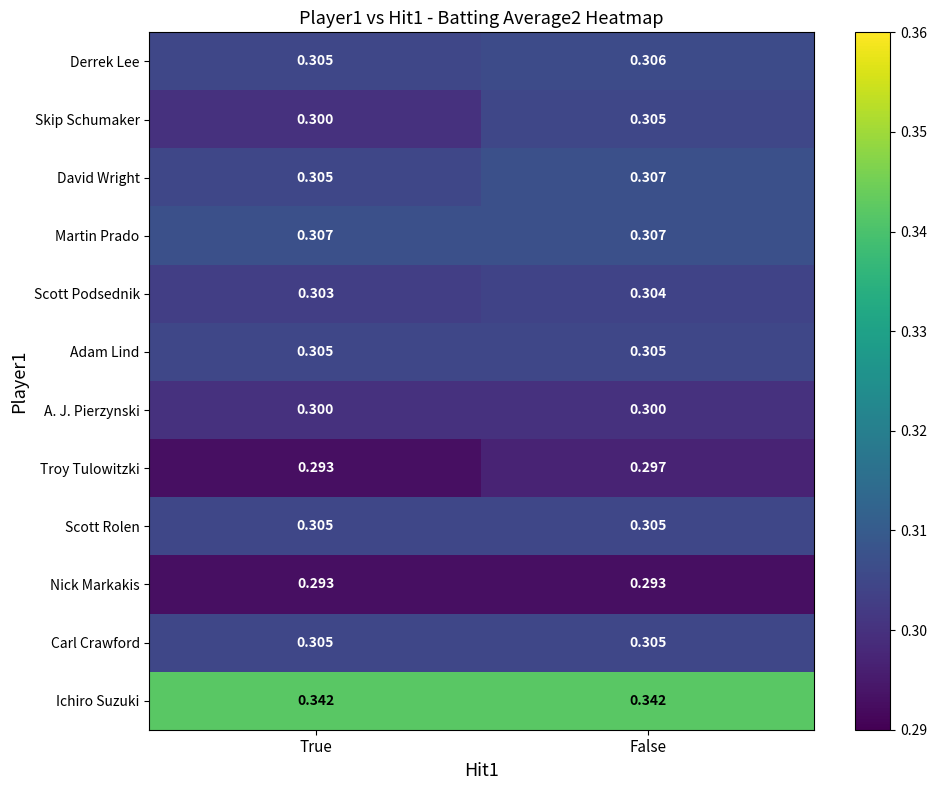

Which series changed the most between True and False?

Skip Schumaker